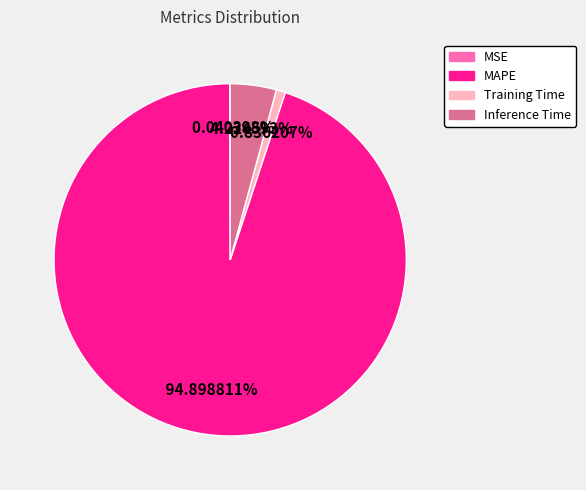

Is there a majority slice in this chart?

Yes